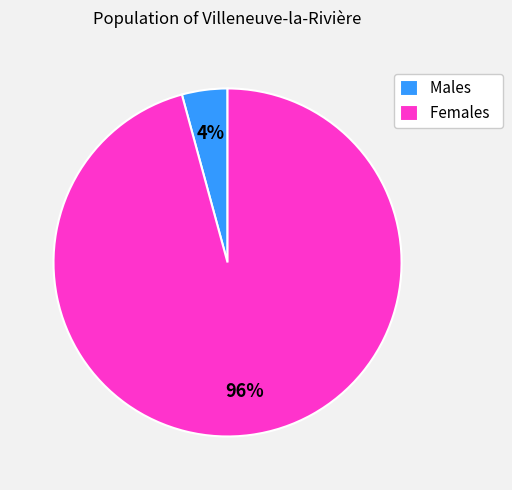

Which has a higher value, Females or Males?

Females